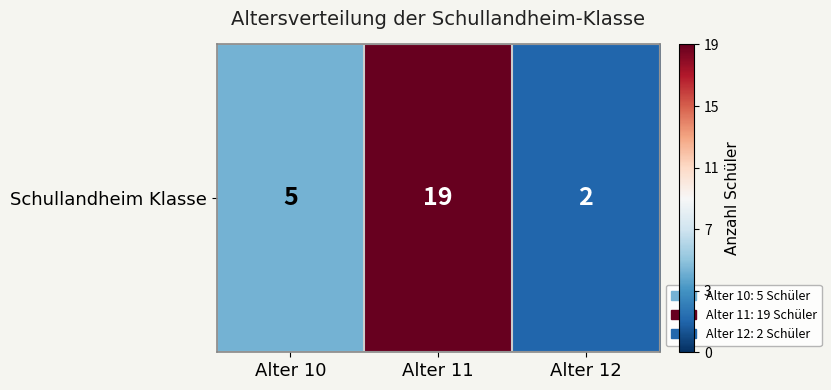

Reading left to right, what are all the values shown in this chart?

Alter 10=5	Alter 11=19	Alter 12=2